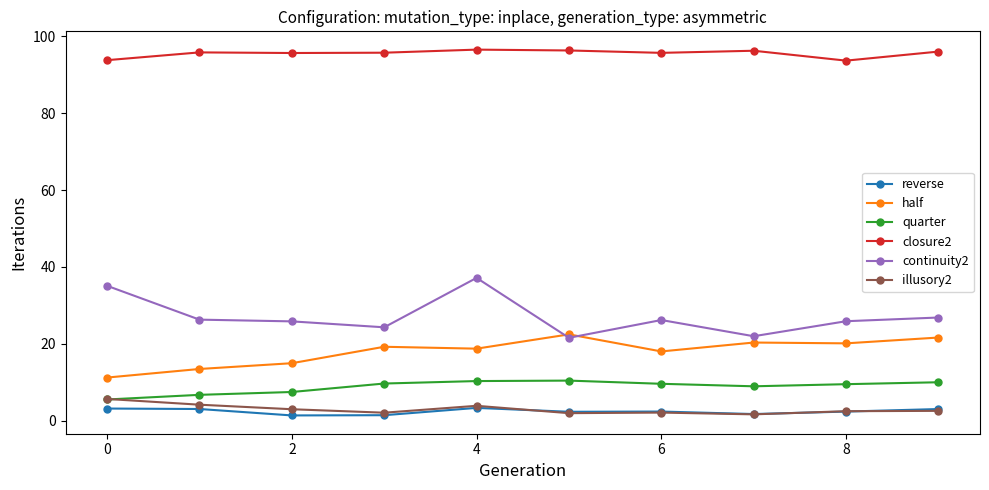

At how many categories does at least one series exceed 58?

10